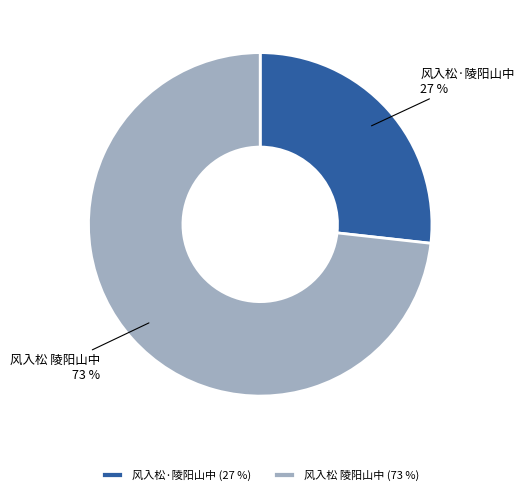

The 风入松 陵阳山中 slice represents 73% of the pie. True or false?

True